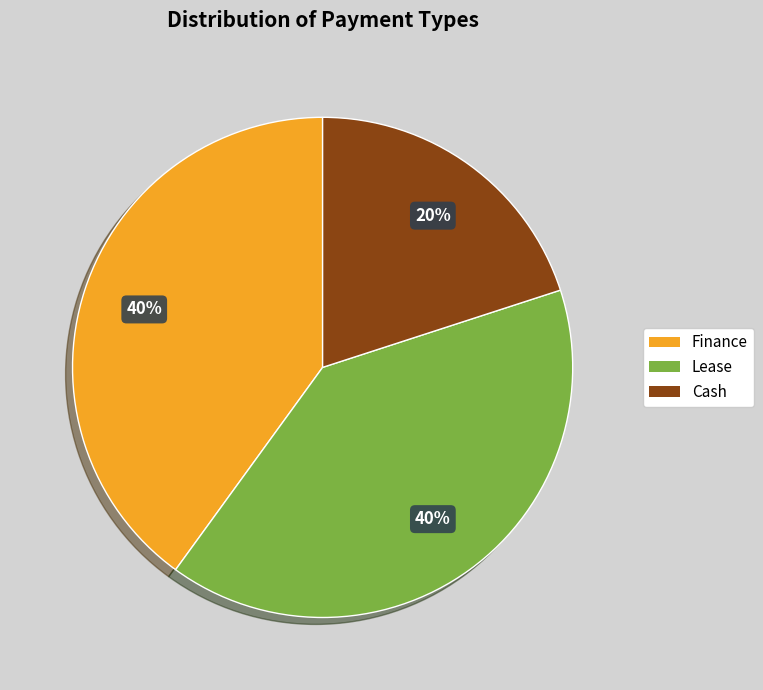

To the nearest percent, what is the difference between the largest and smallest slice percentages?

20%